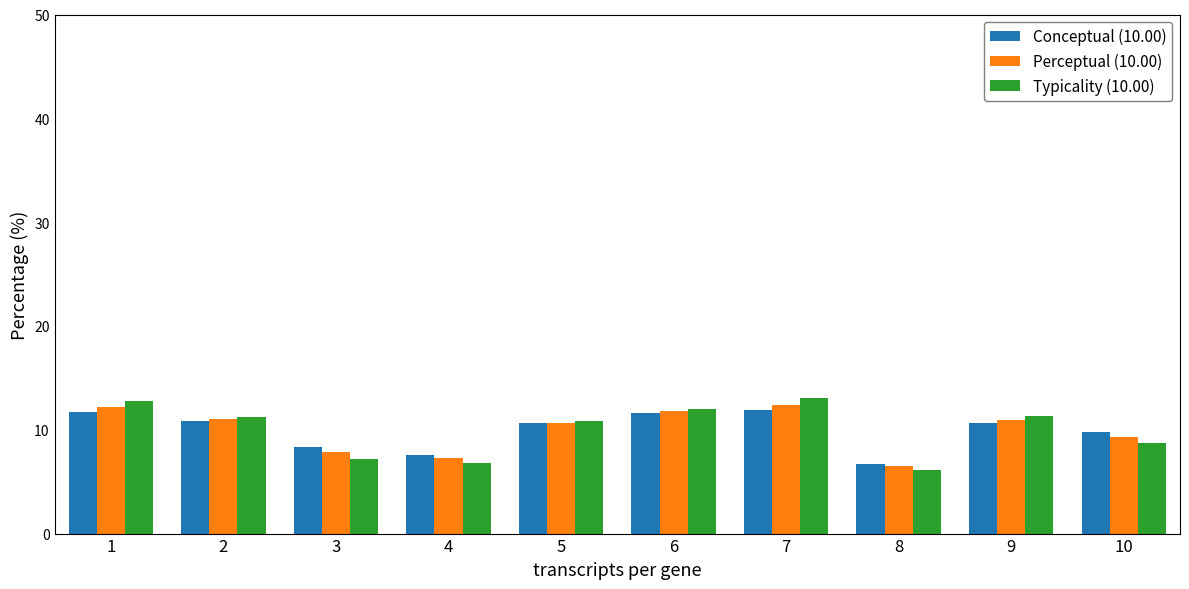

Is the value of Conceptual (10.00) at 3 greater than the value of Perceptual (10.00) at 8?

Yes